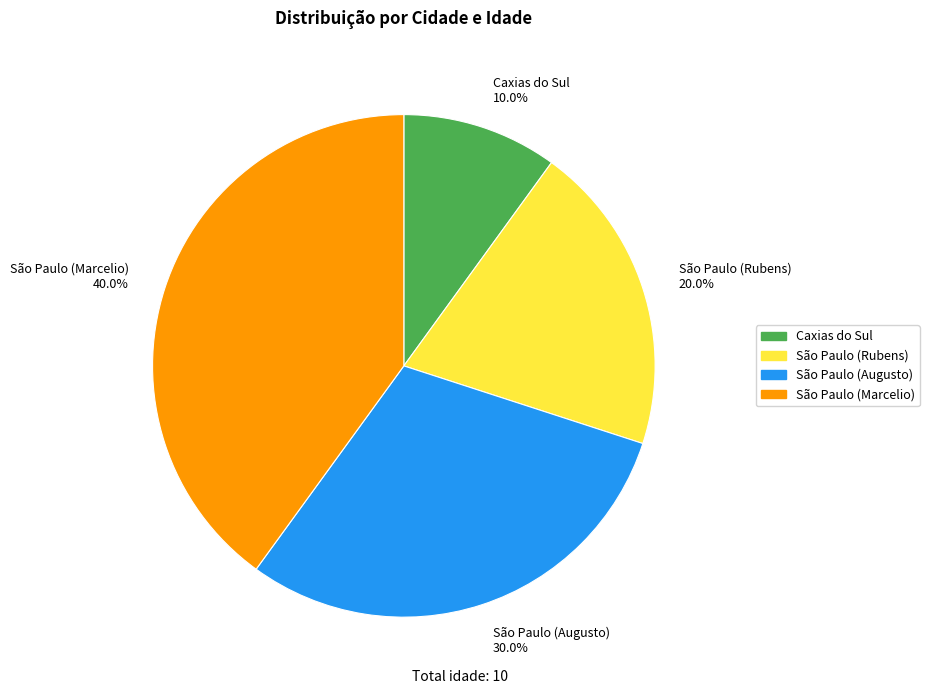

To the nearest percent, what percentage of the pie is São Paulo (Rubens)?

20%